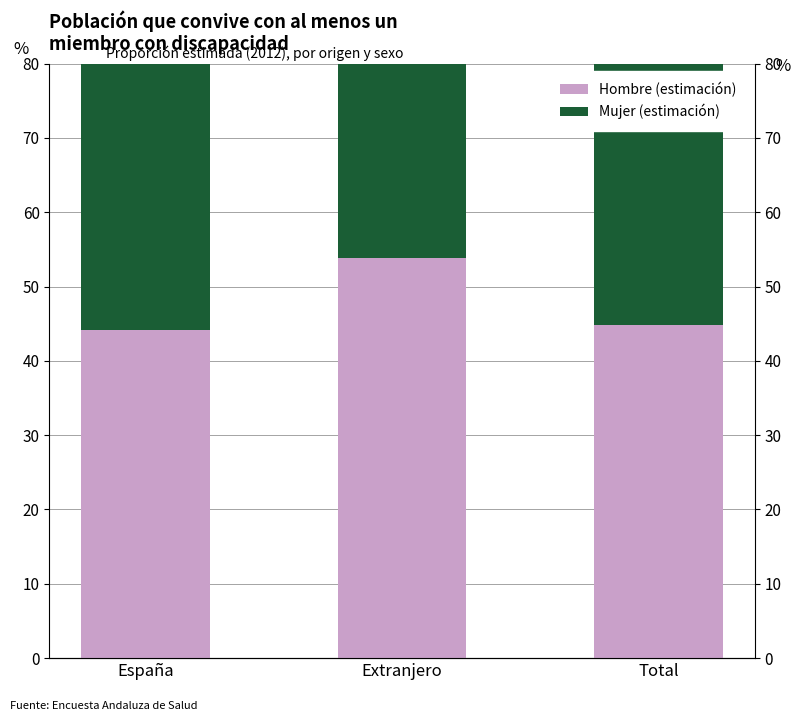

Read the Mujer (estimación) value at Extranjero.

63.5